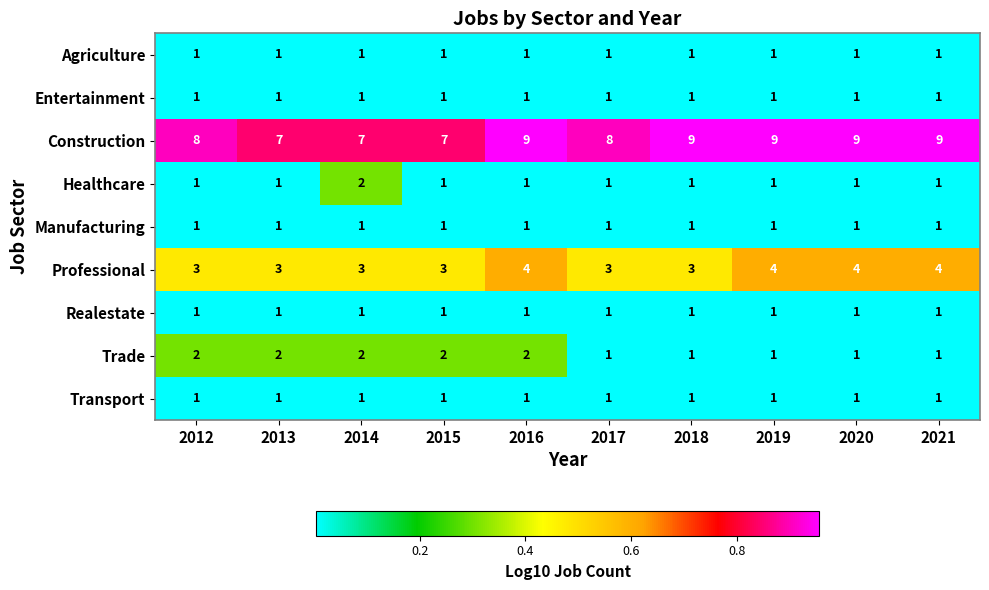

The Healthcare series shows 1 at 2013. True or false?

True